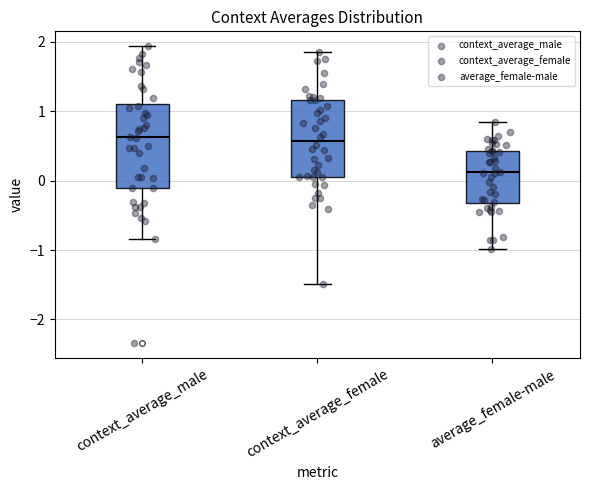

Where does the lower whisker of the box for average_female-male end on the y-axis? The values are not printed on the chart, so give them approximately, as read against the axis.

-1.0